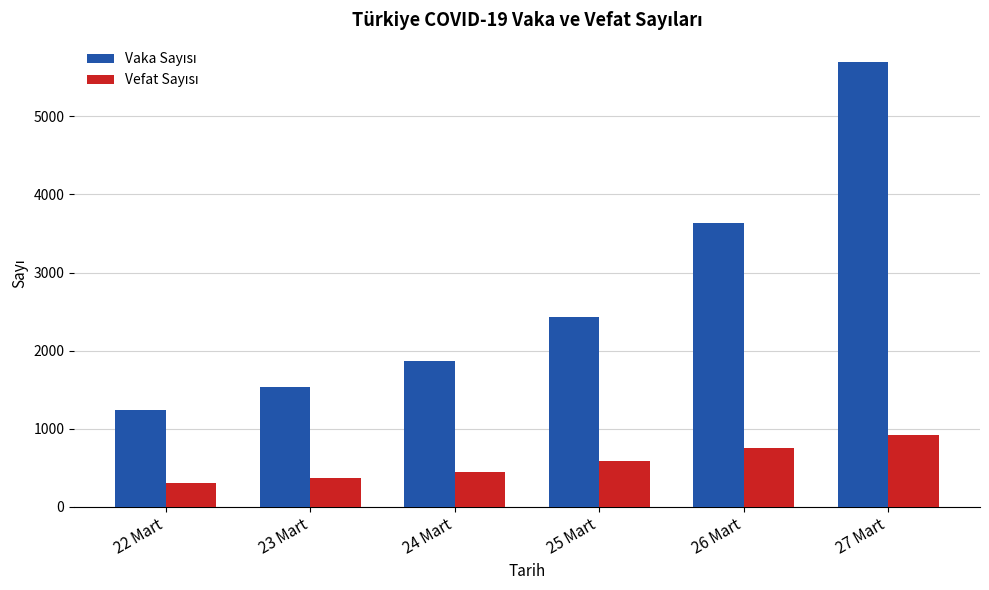

Count the number of categories in the chart.

6